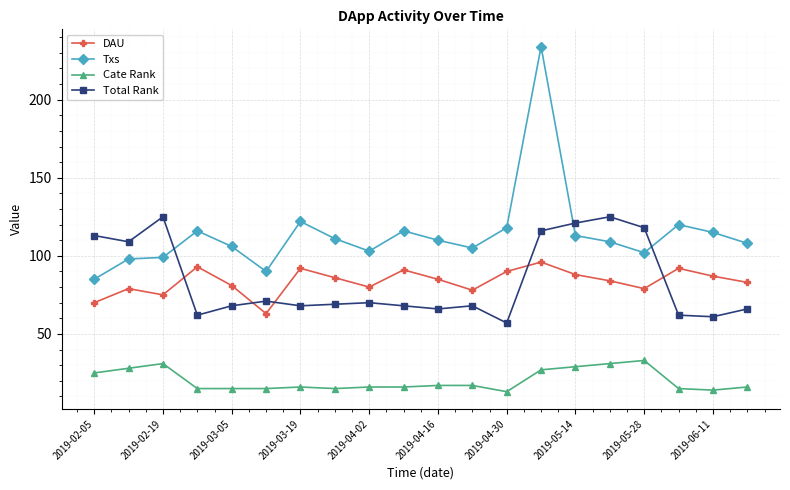

Which series has the largest total across all categories?

Txs